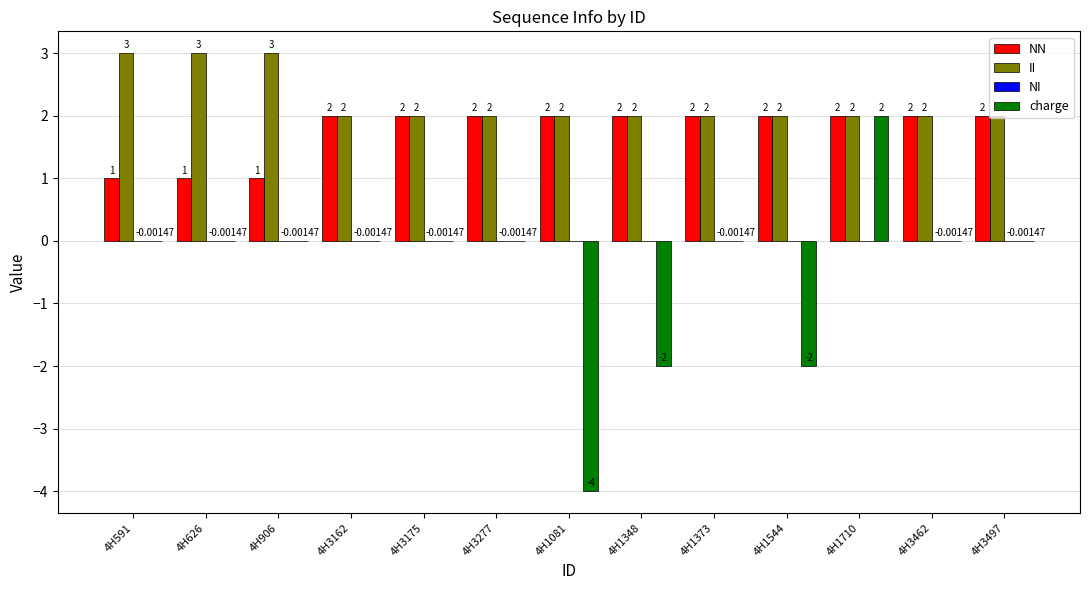

How many groups of bars are there?

13